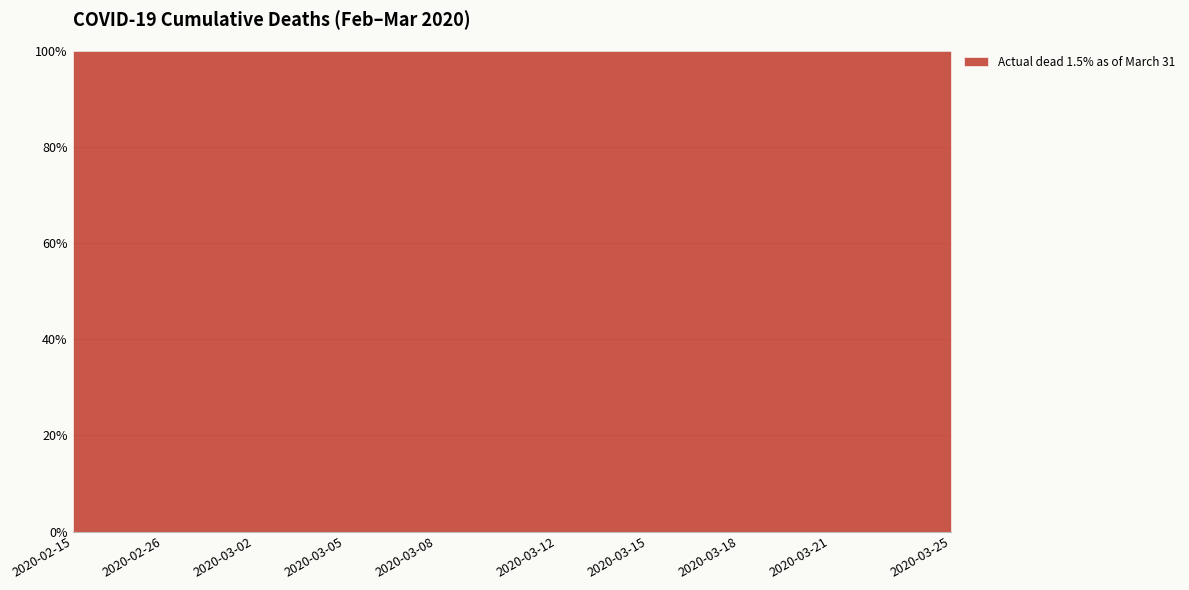

List the labels in order of value, largest first.

2020-03-25, 2020-03-24, 2020-03-23, 2020-03-22, 2020-03-21, 2020-03-20, 2020-03-19, 2020-03-18, 2020-03-17, 2020-03-16, 2020-03-15, 2020-03-14, 2020-03-13, 2020-03-12, 2020-03-11, 2020-03-10, 2020-03-09, 2020-03-08, 2020-03-07, 2020-03-06, 2020-03-05, 2020-03-04, 2020-03-03, 2020-03-02, 2020-03-01, 2020-02-28, 2020-02-26, 2020-02-24, 2020-02-21, 2020-02-15